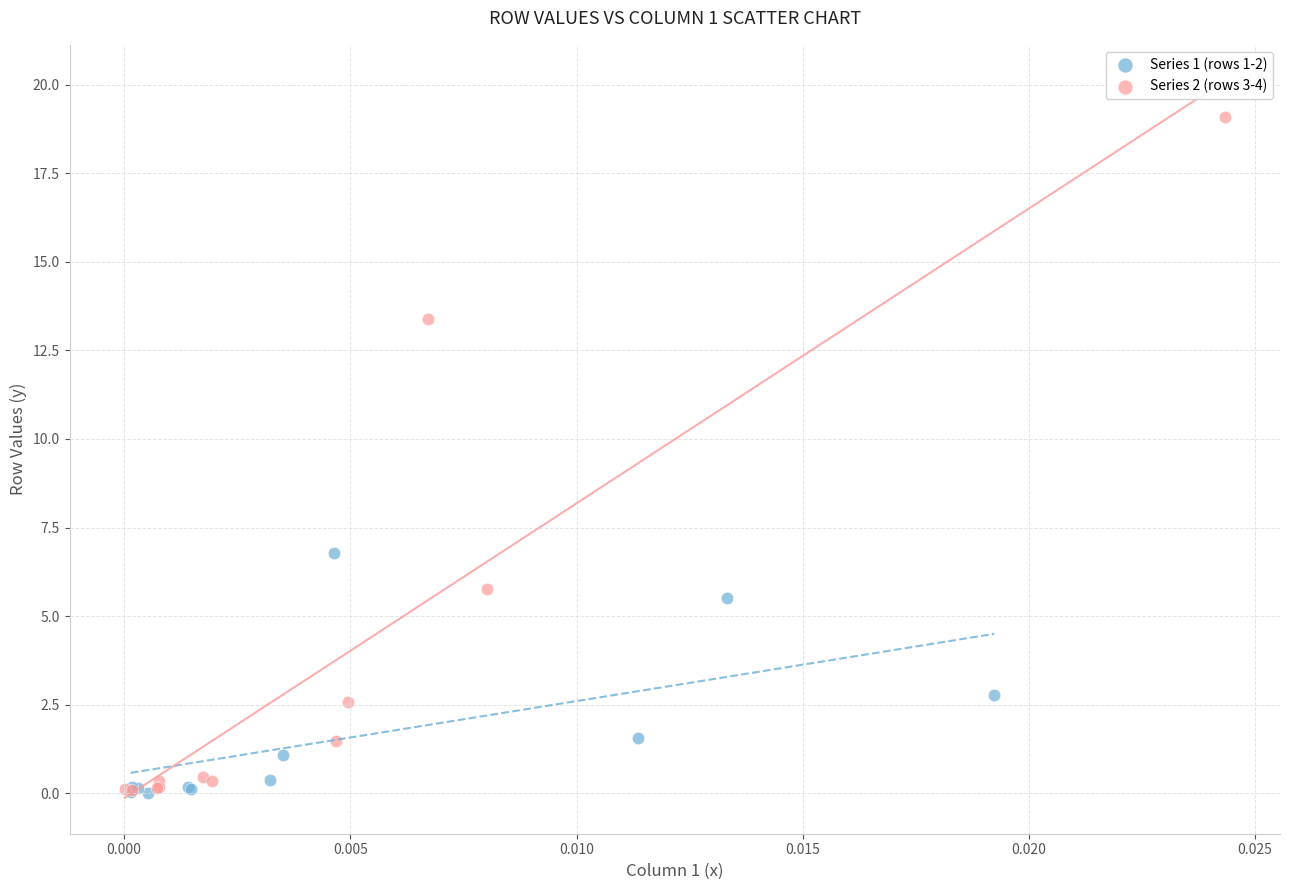

What are all the series names shown in the legend?

Series 1 (rows 1-2), Series 2 (rows 3-4)